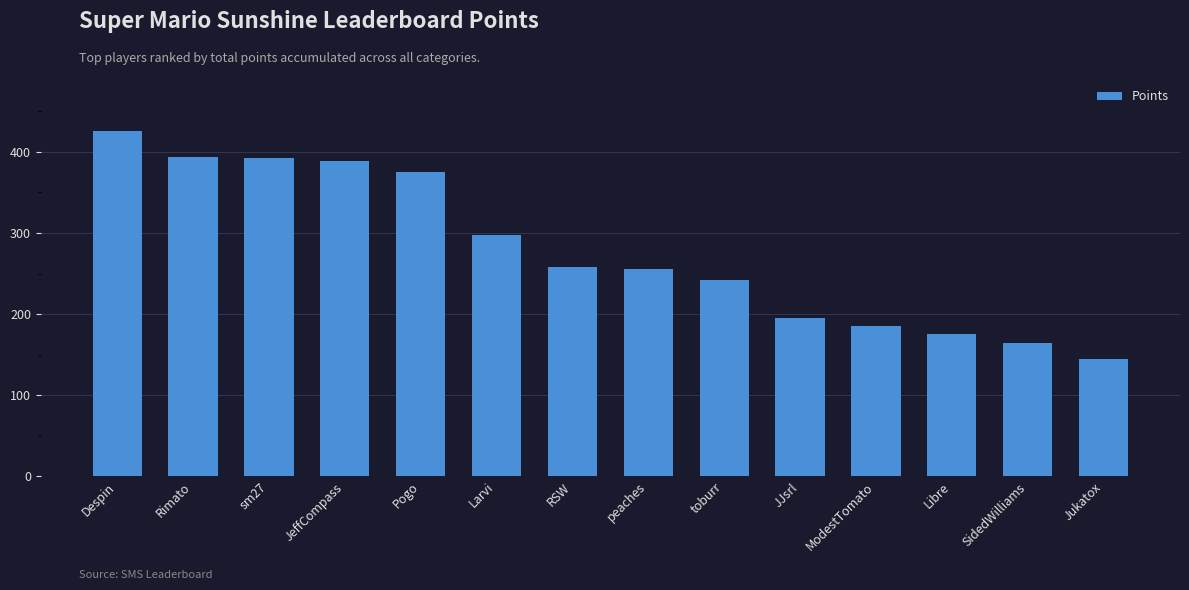

True or false: the data shows 258 at RSW.

True